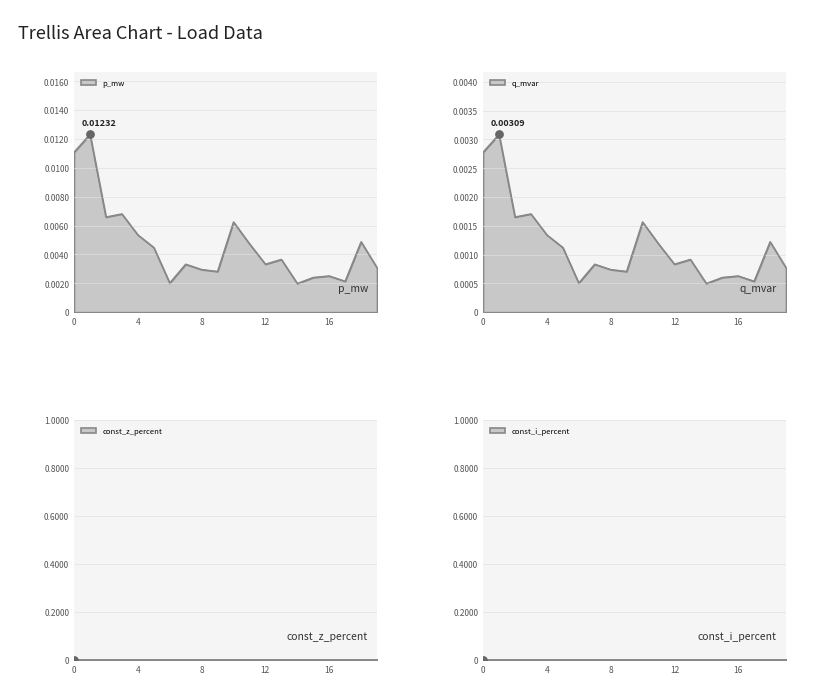

Which series has the largest total across all categories?

p_mw